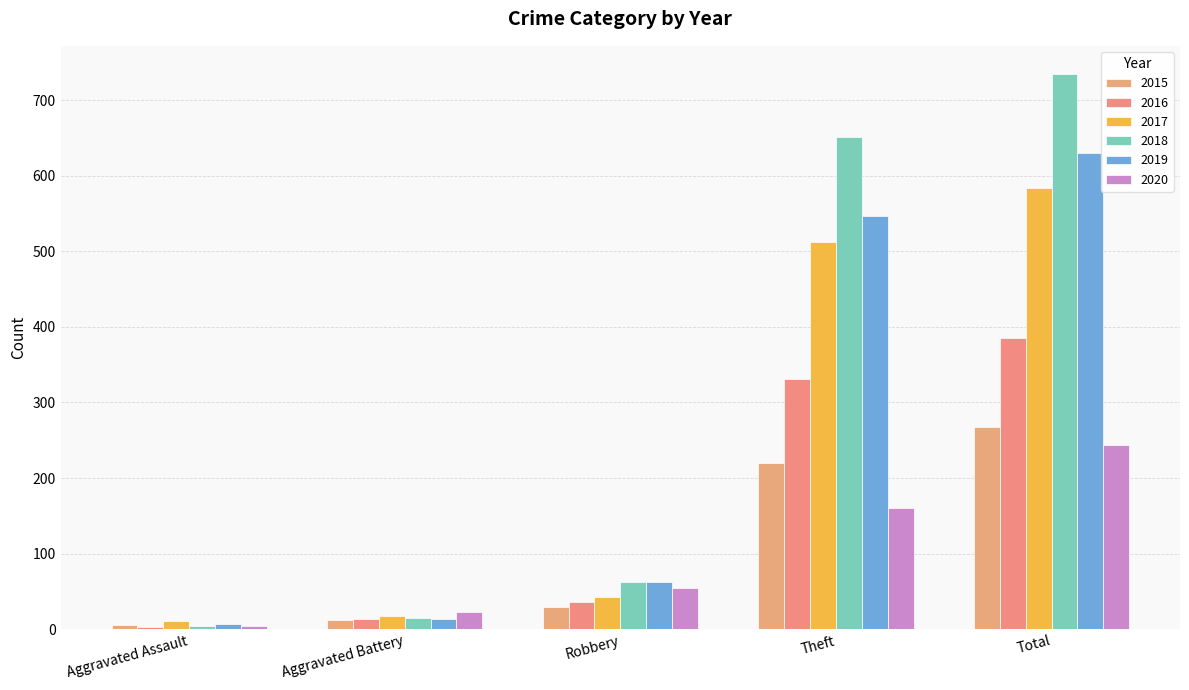

What is the difference between the 2015 values at Robbery and Aggravated Battery?

18